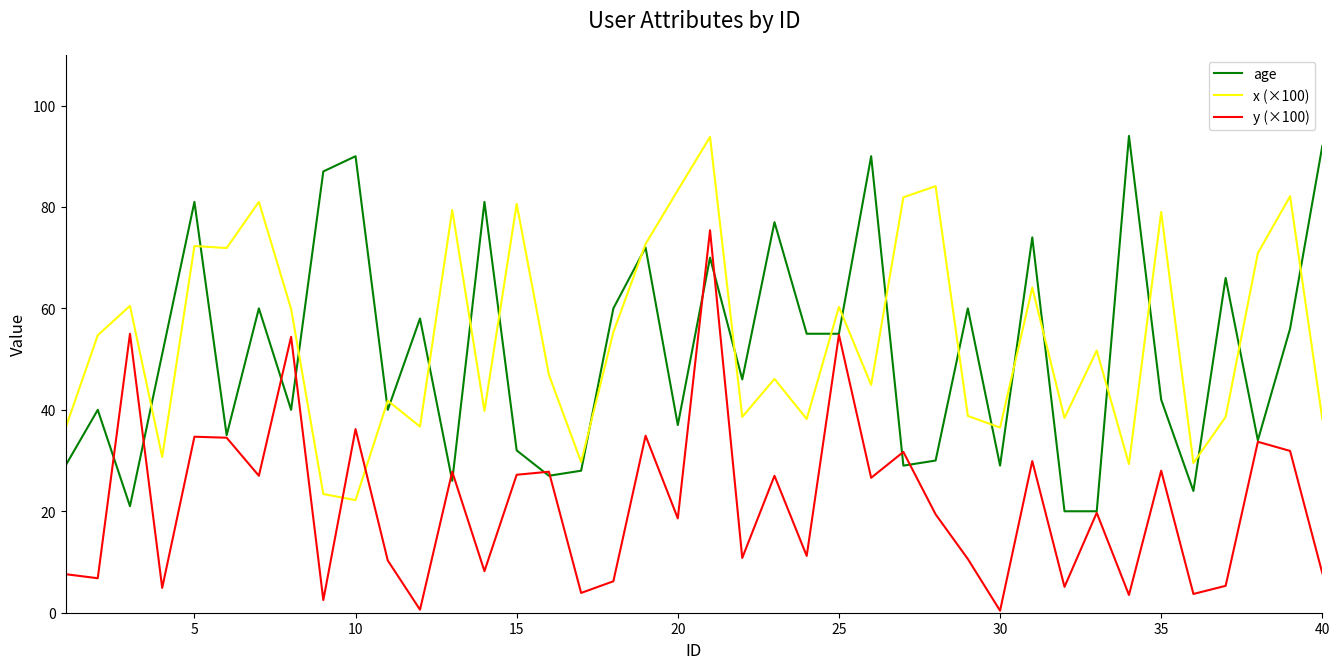

True or false: y (×100) and x (×100) intersect in this chart.

True